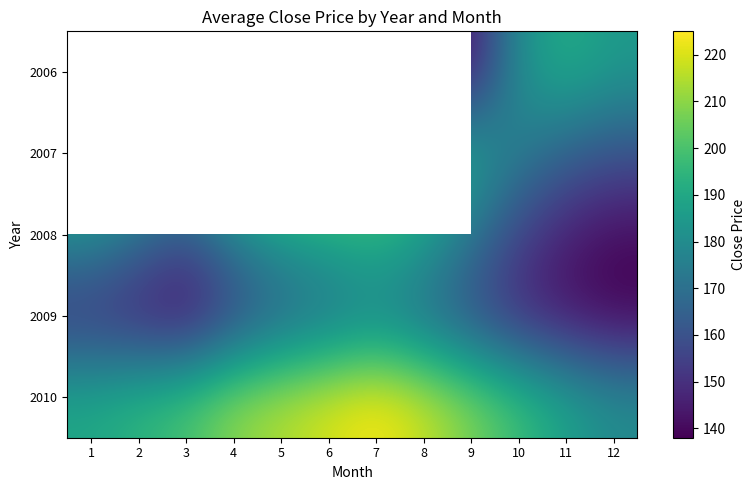

True or false: 2010 has a value of 190.0 at 1.

True